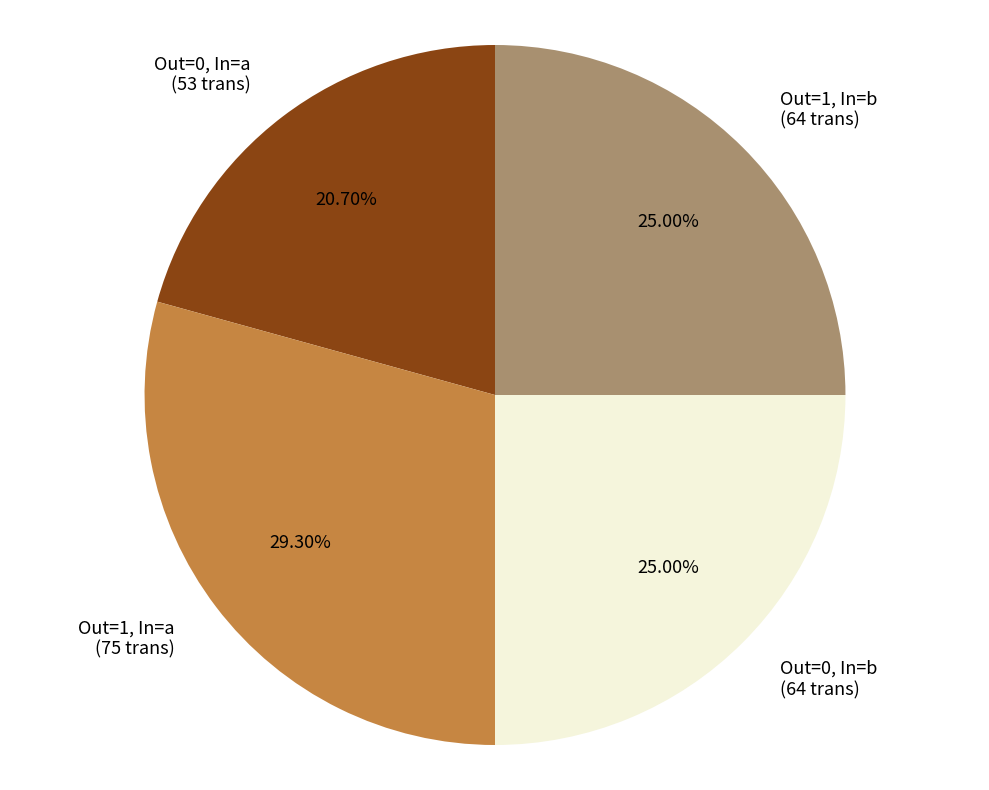

Do Out=0, In=a (53 trans) and Out=1, In=b (64 trans) together represent more than half of the pie?

No